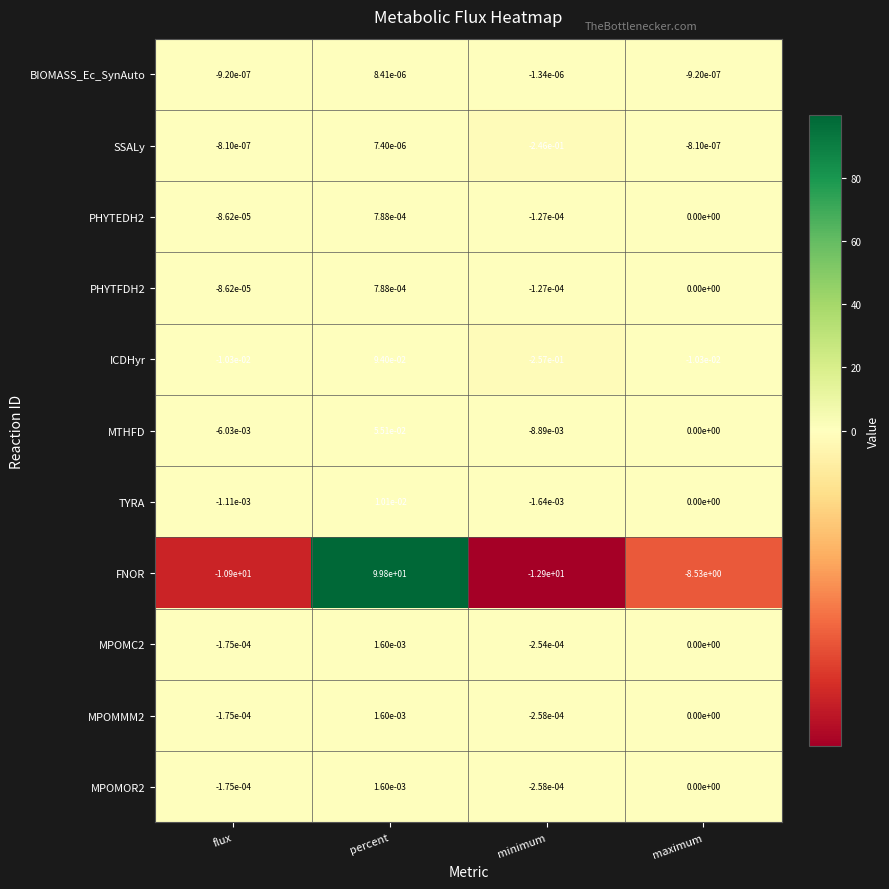

Which category has the highest value across all series?

percent